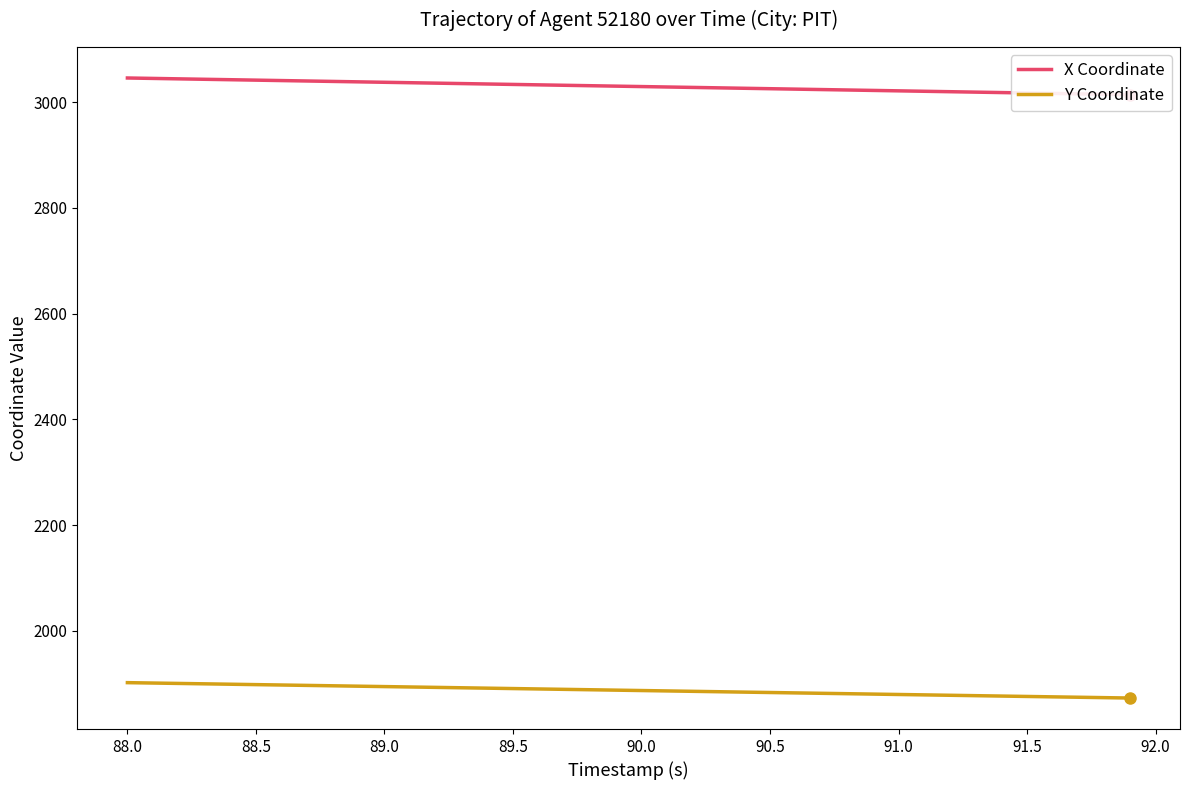

What is the difference between the maximum and minimum values in the X Coordinate series?

31.6